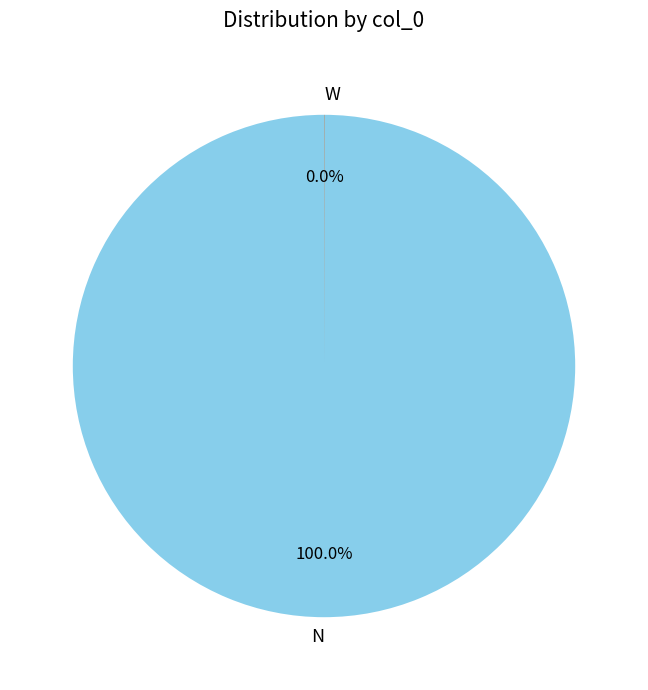

To the nearest percent, what is the difference between the largest and smallest slice percentages?

100%